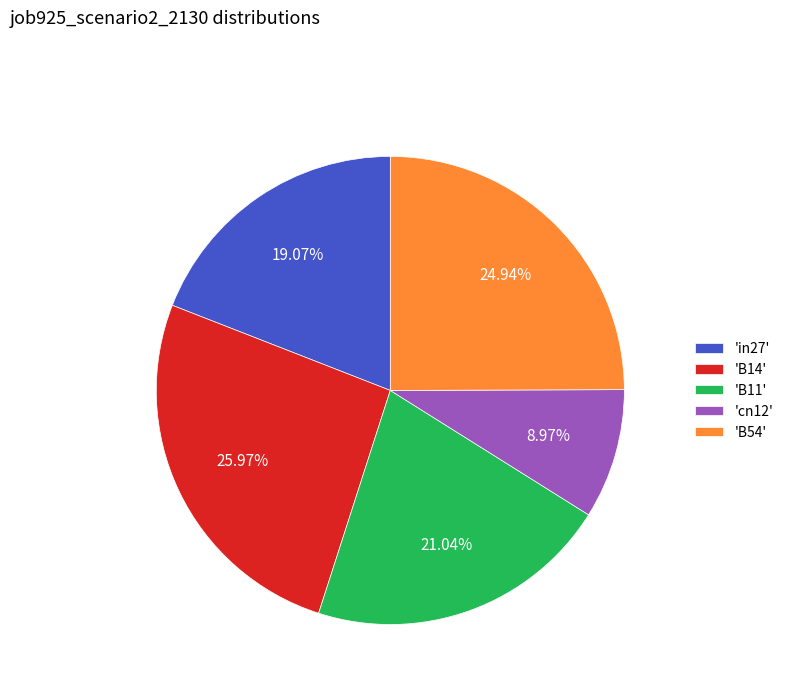

Do 'B11' and 'B14' together represent more than half of the pie?

No